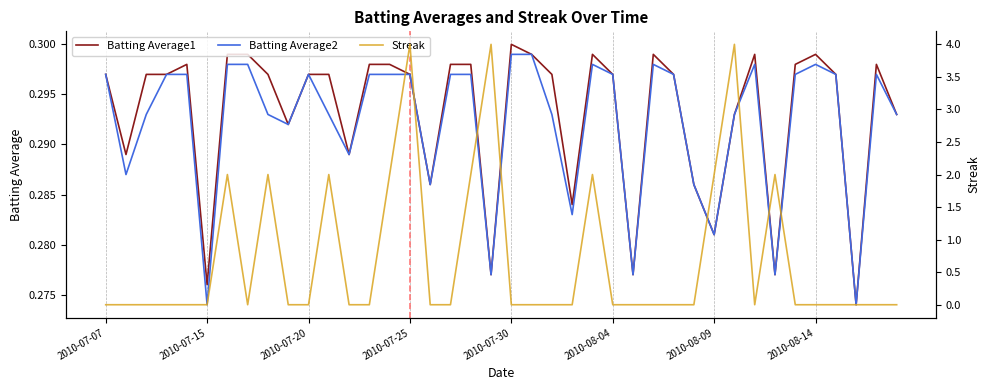

What is the spread (max minus min) of values at 11?

1.7